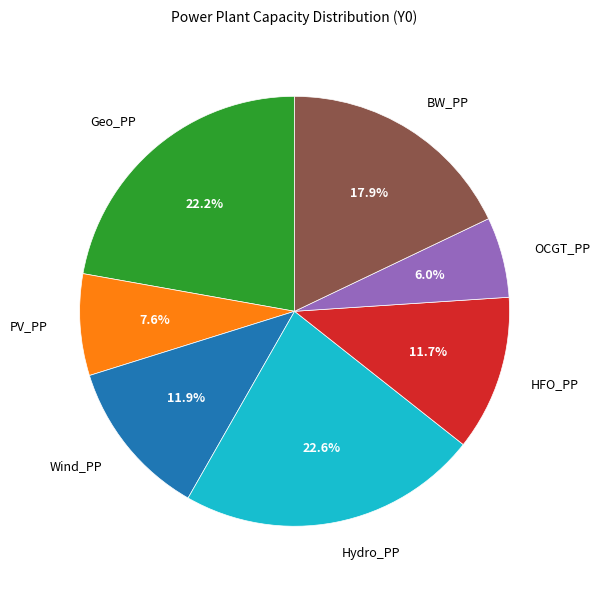

To the nearest percent, what portion does OCGT_PP represent?

6%